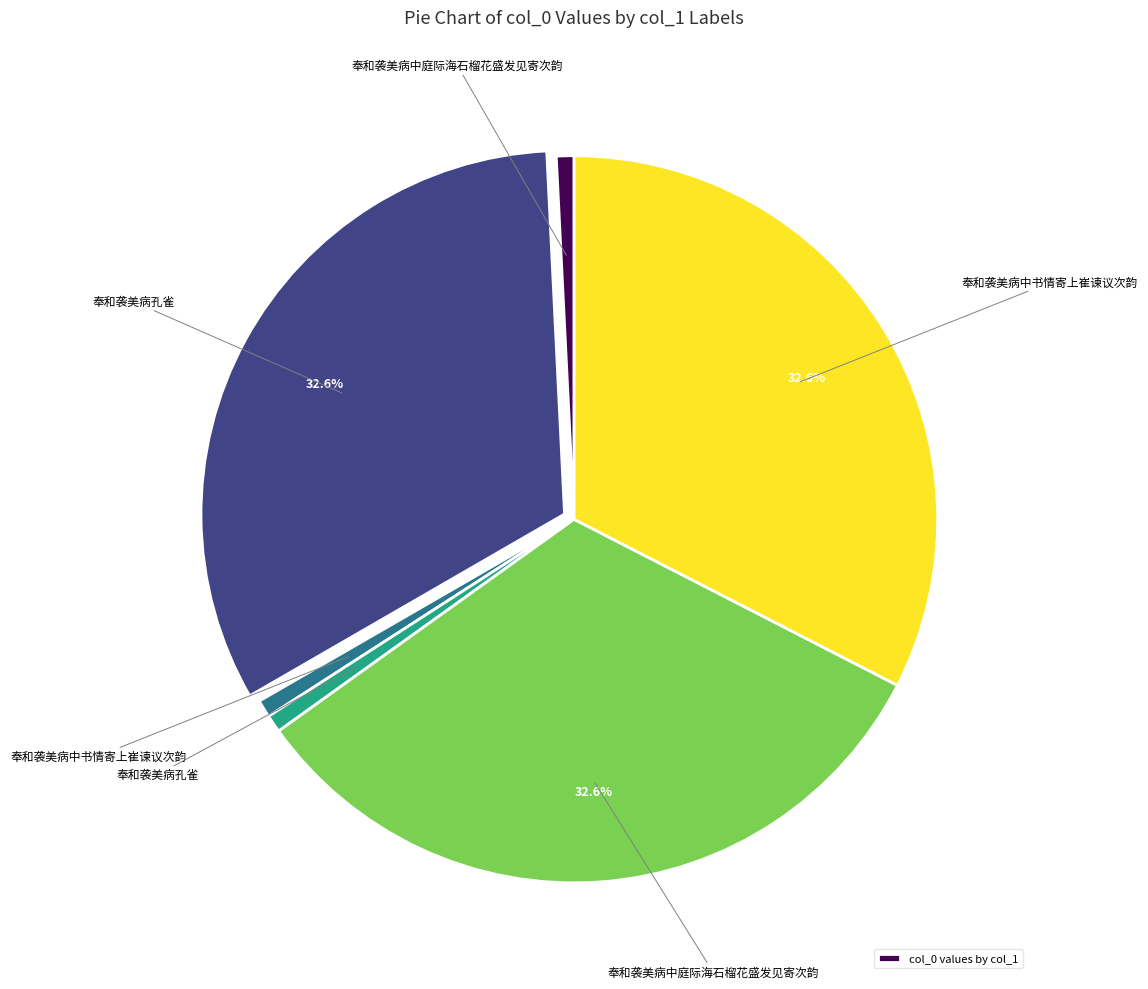

Does any single category account for the majority?

No